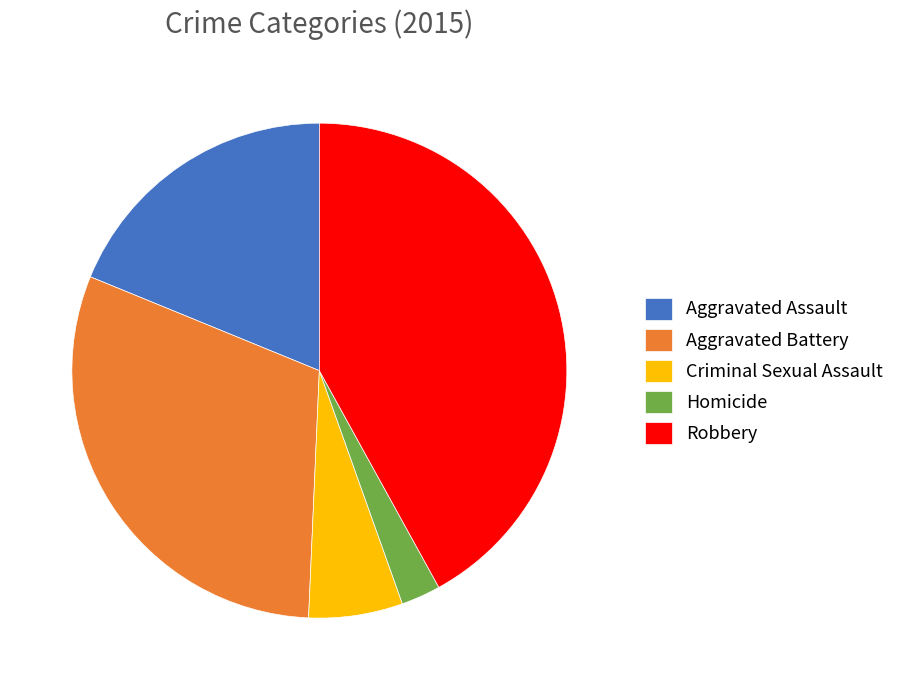

Approximately how many times larger is the value at Aggravated Battery compared to Robbery?

0.7